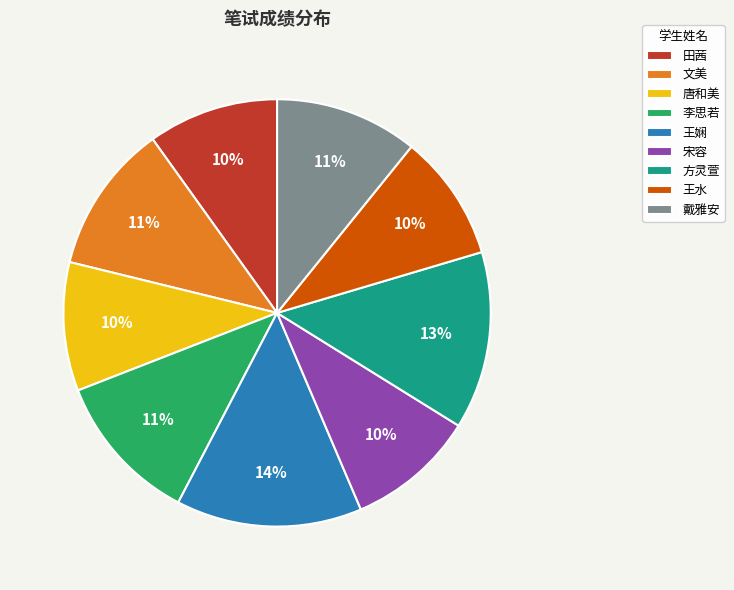

Is there any slice that represents more than half of the pie?

No